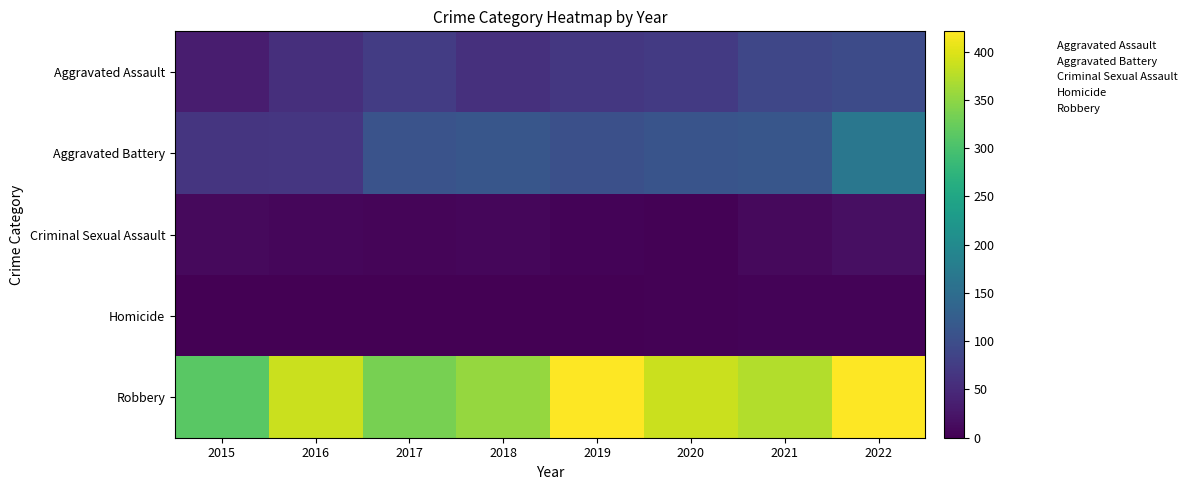

Reading right to left, transcribe all the data shown in this chart.

Aggravated Assault: 2022=97	2021=90	2020=72	2019=69	2018=58	2017=75	2016=57	2015=33
Aggravated Battery: 2022=167	2021=112	2020=110	2019=102	2018=113	2017=108	2016=67	2015=65
Criminal Sexual Assault: 2022=18	2021=10	2020=2	2019=4	2018=8	2017=5	2016=7	2015=10
Homicide: 2022=4	2021=4	2020=2	2019=1	2018=1	2017=1	2016=1	2015=0
Robbery: 2022=421	2021=372	2020=387	2019=420	2018=354	2017=334	2016=388	2015=313